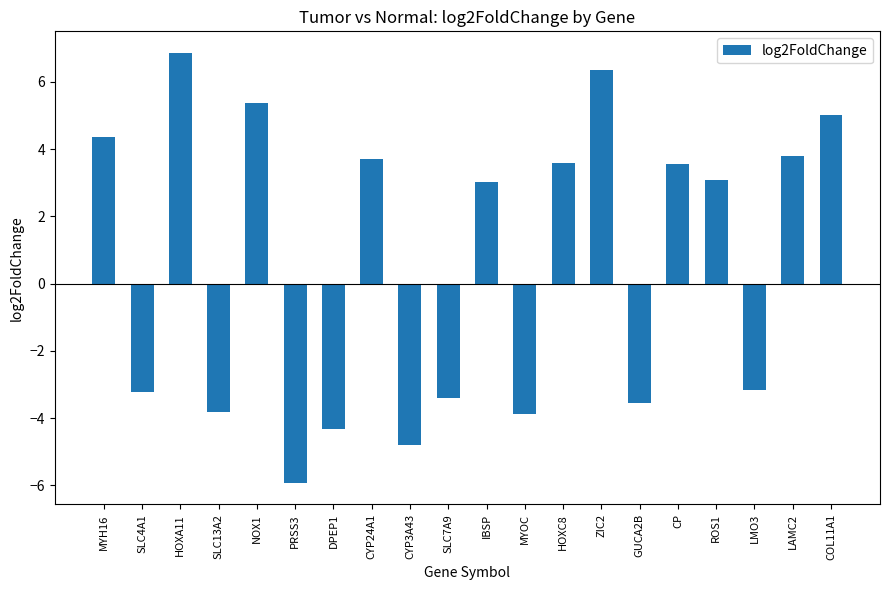

How many bars are there in total?

20